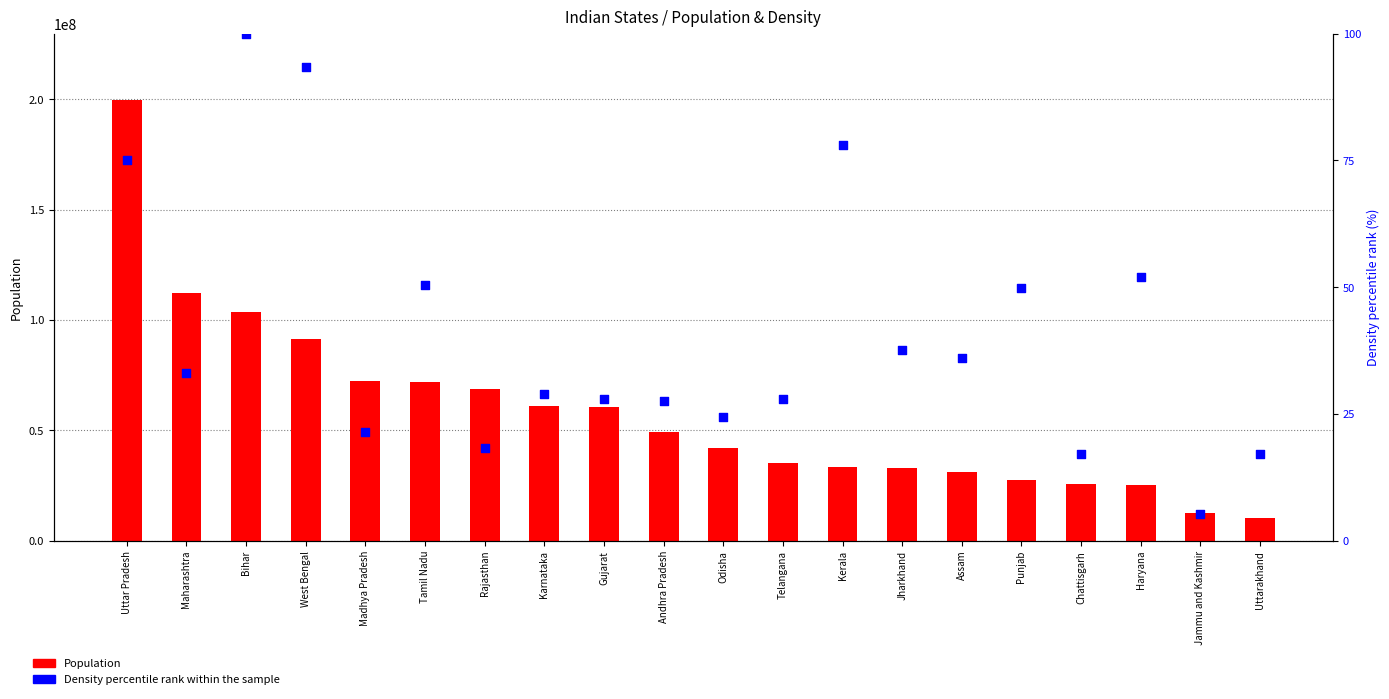

Which series contains the lowest Y value?

Density (percentile rank)